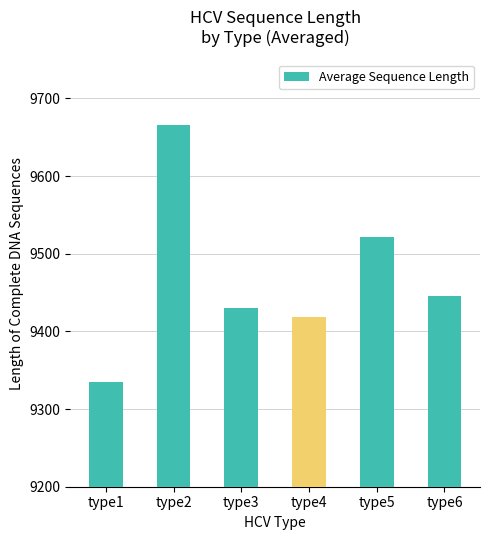

Rank the categories by value from highest to lowest.

type2, type5, type6, type3, type4, type1